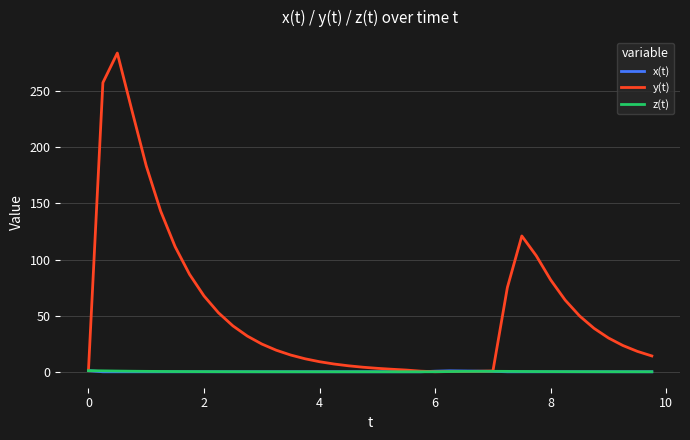

Which series has the largest range (max minus min)?

y(t)